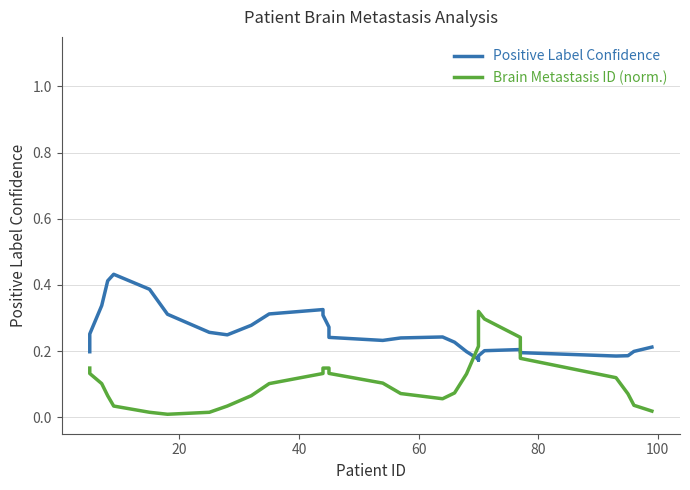

What is the sum of all Brain Metastasis ID (norm.) values?

3.5